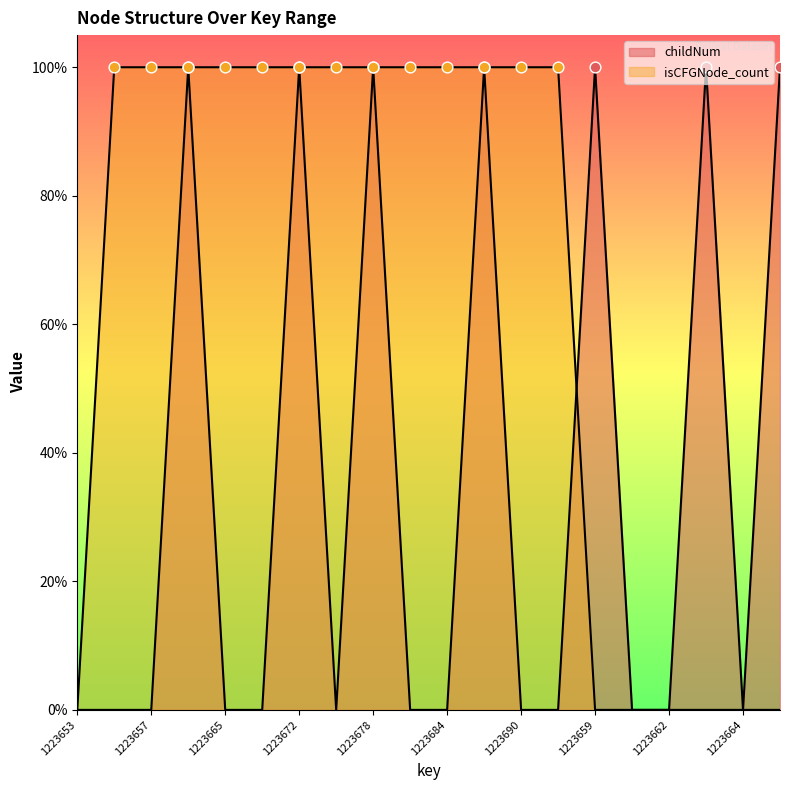

At how many categories does at least one series exceed 0?

16